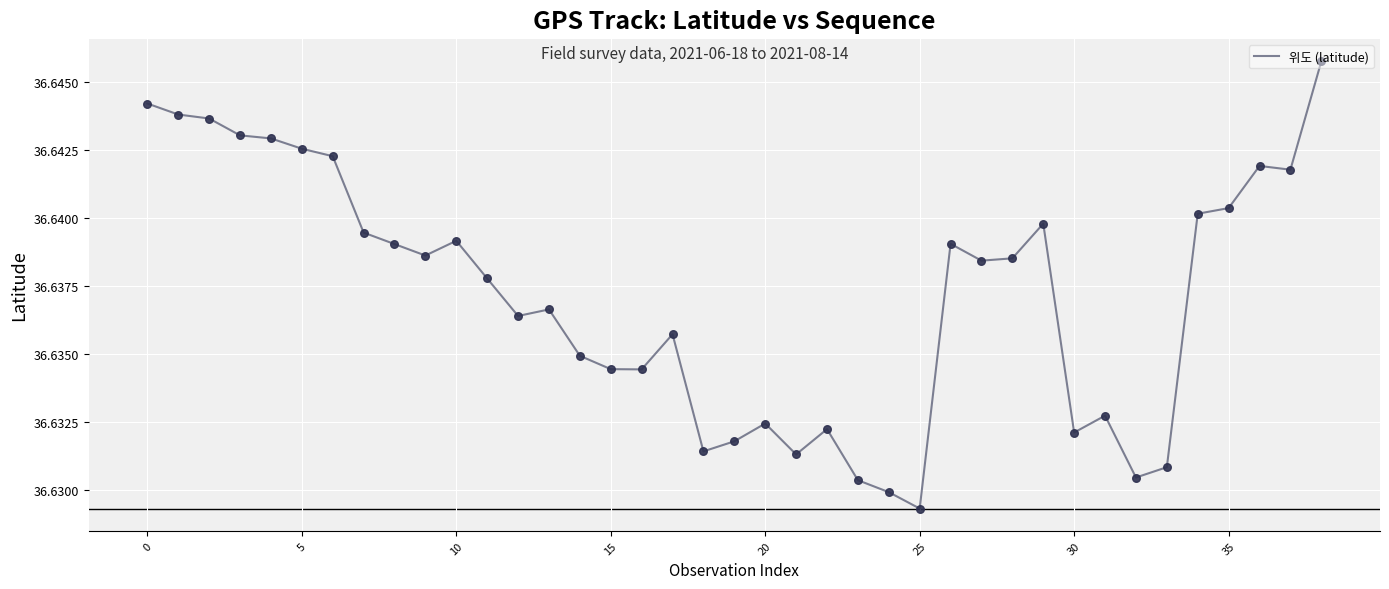

Does the chart have visible grid lines?

Yes